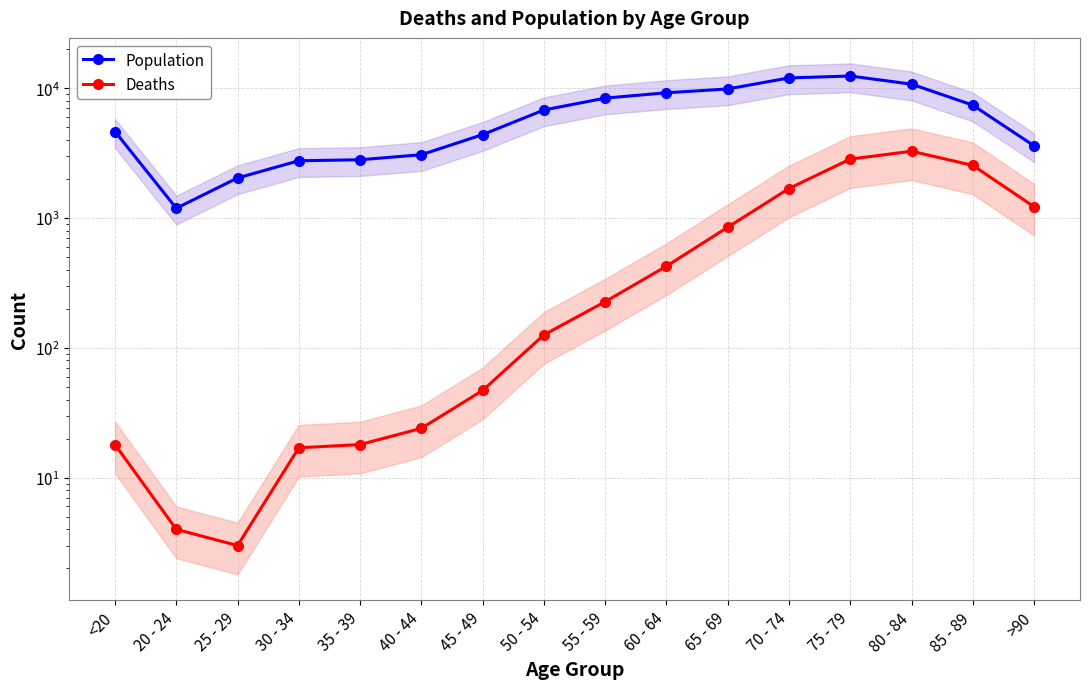

Reading right to left, list all the values displayed in this chart.

Population: 3604	7417	10764	12434	12018	9883	9236	8400	6803	4396	3078	2814	2765	2038	1191	4641
Deaths: 1224	2548	3273	2848	1690	850	426	227	126	47	24	18	17	3	4	18